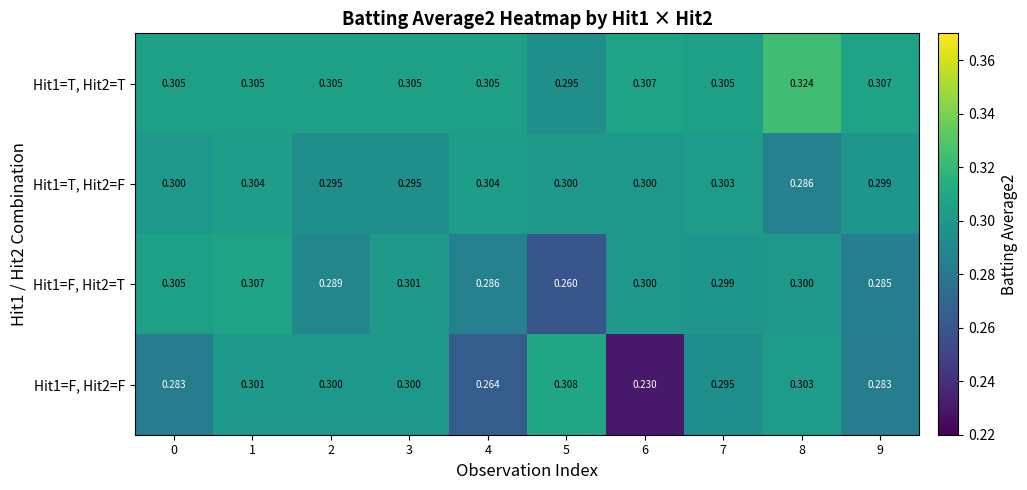

Rank the series by their average value, from lowest to highest.

Hit1=F, Hit2=F, Hit1=F, Hit2=T, Hit1=T, Hit2=F, Hit1=T, Hit2=T